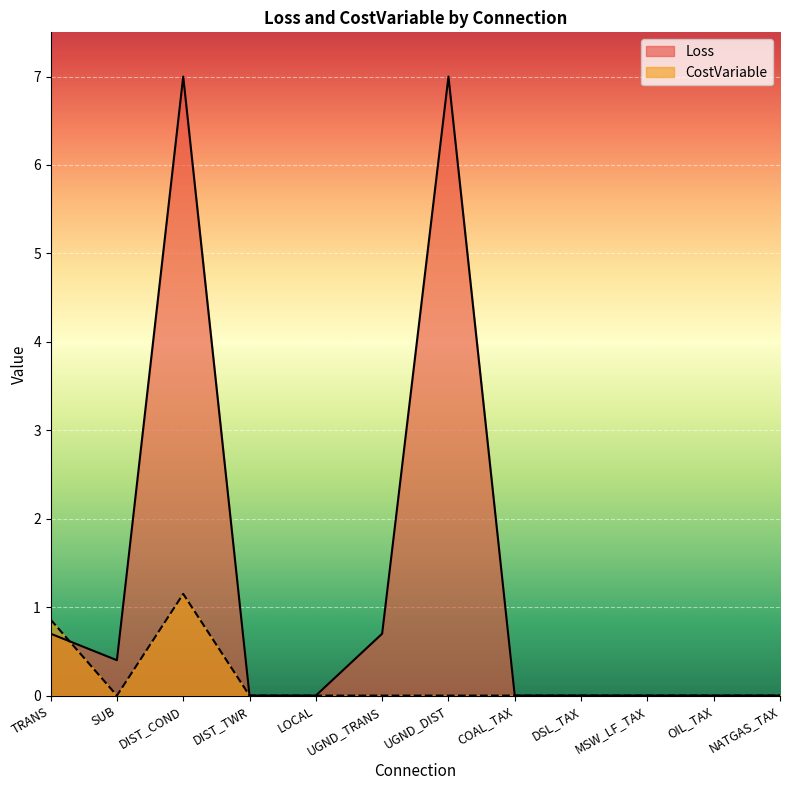

How many data points in CostVariable are above 0?

2